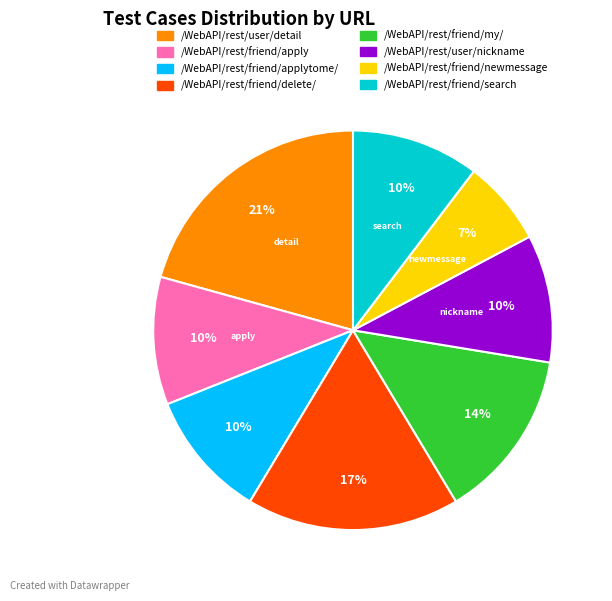

To the nearest percent, what is the average slice percentage?

12%